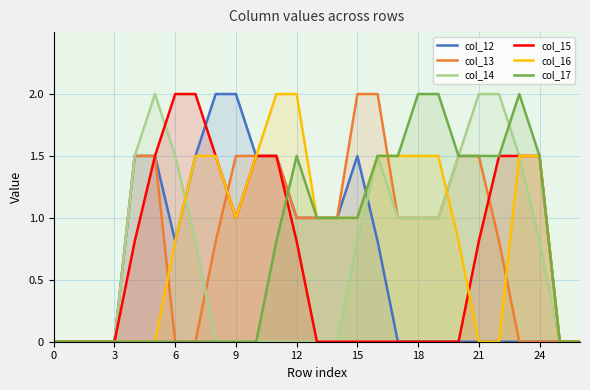

What is the spread (max minus min) of values at 6?

2.0